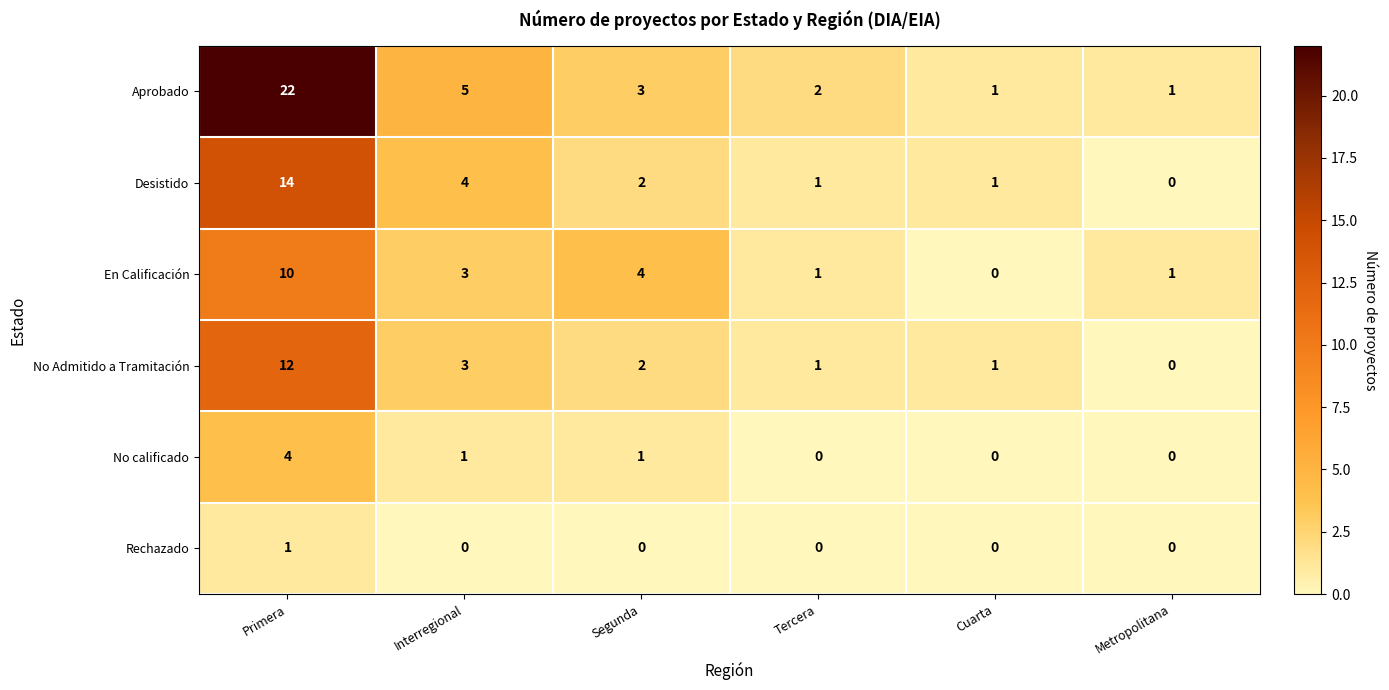

Count the En Calificación values in the range 1 to 4.

4